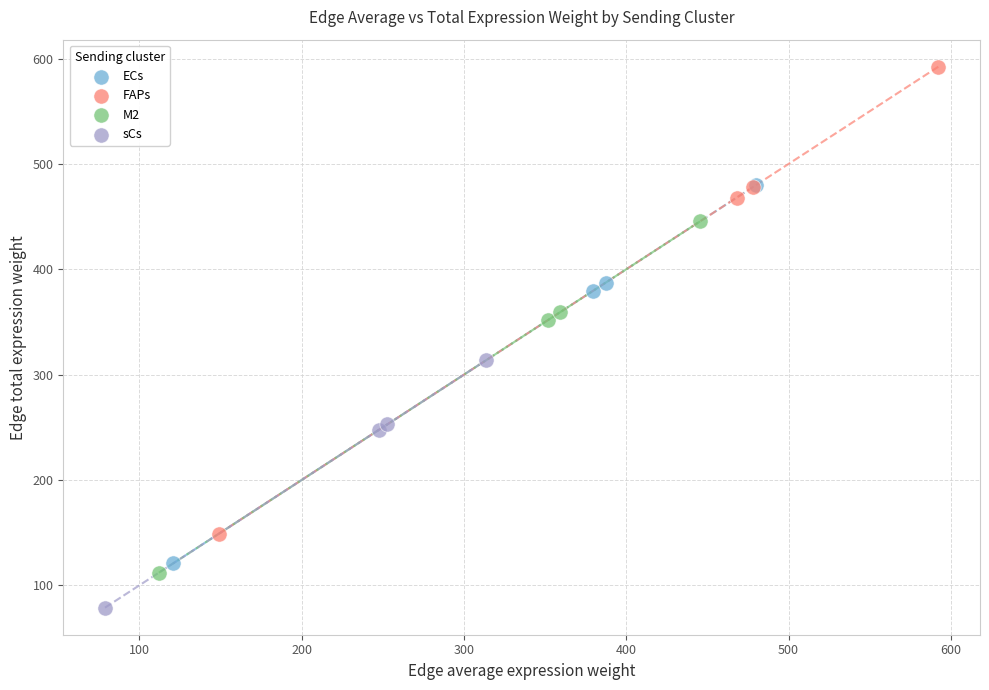

What are all the series names shown in the legend?

ECs, FAPs, M2, sCs